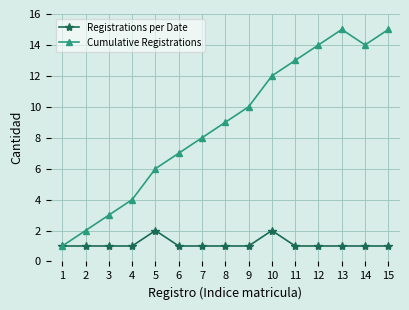

At which label does Cumulative Registrations reach its minimum?

1